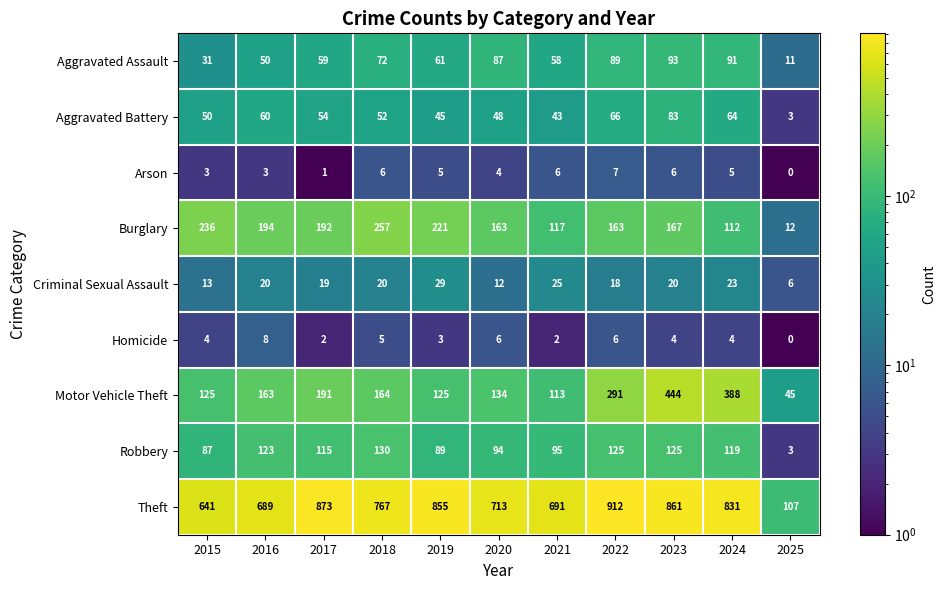

How many values in the Arson series are below 5?

5